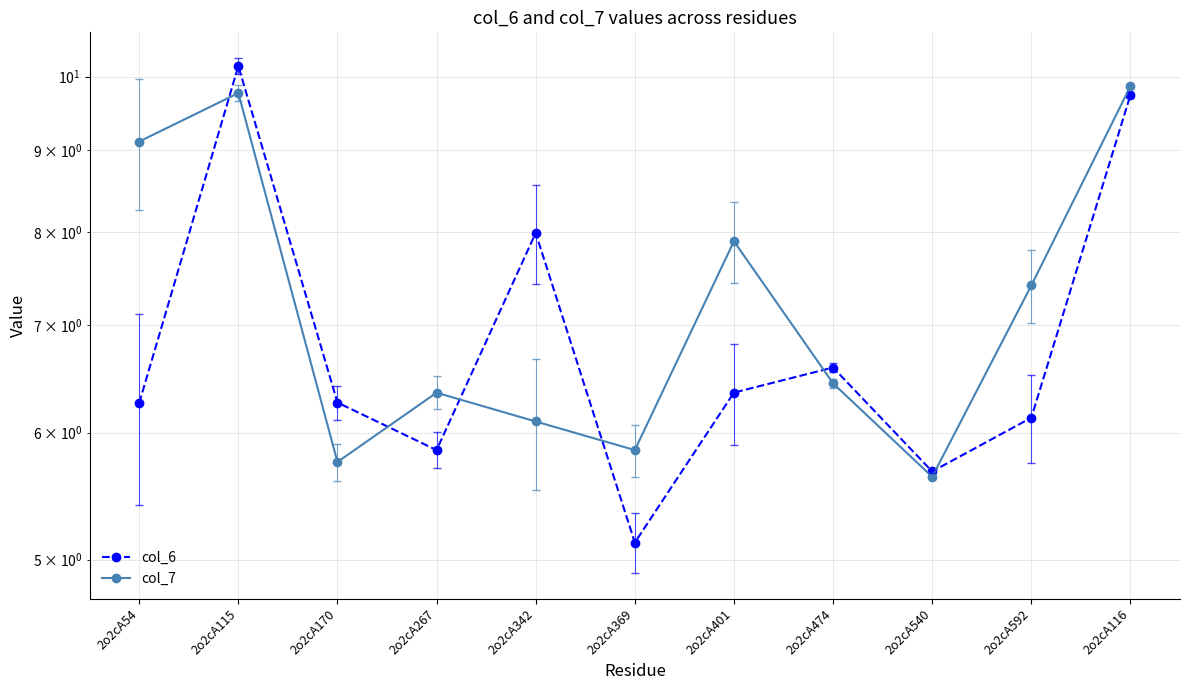

What is the average value of the col_7 series?

7.3